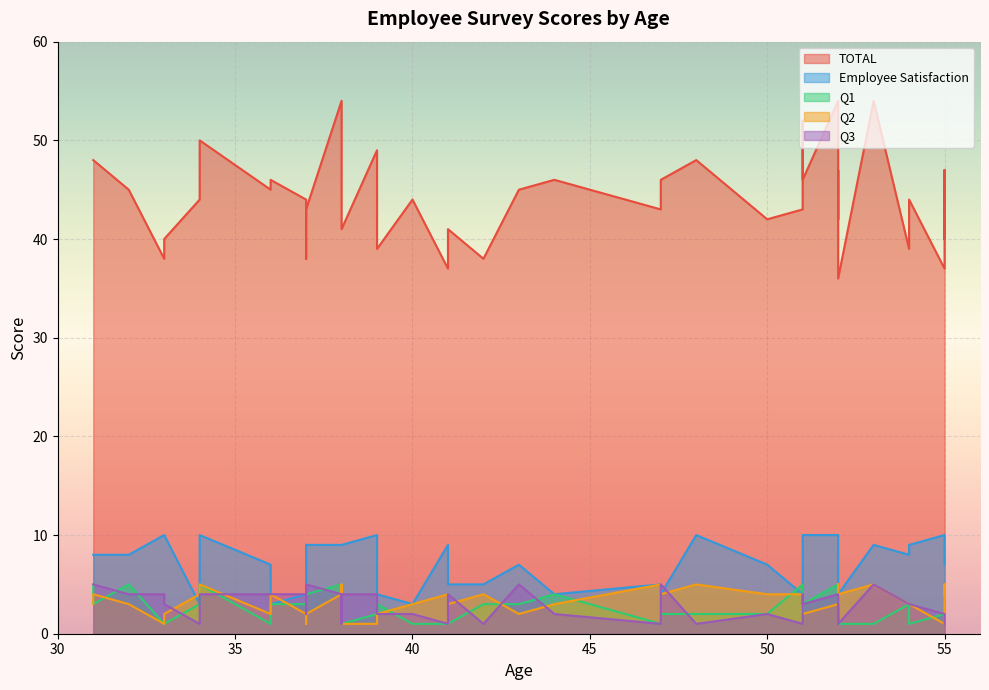

What is the difference between the maximum and minimum values in the Q1 series?

4